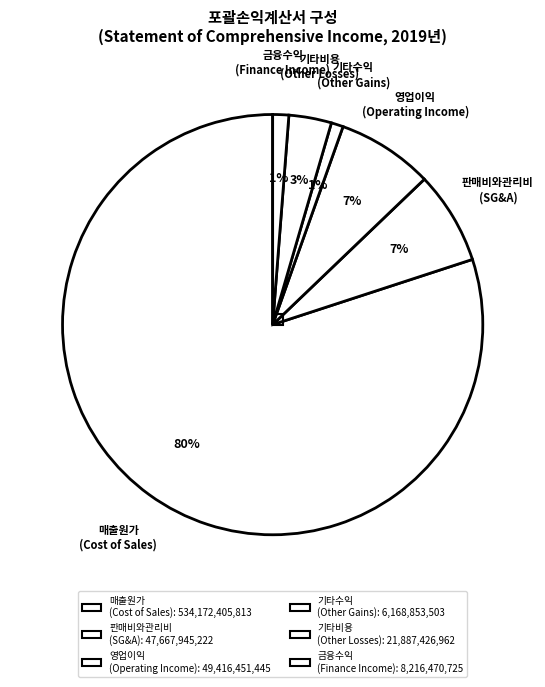

Between 금융수익 (Finance Income) and 매출원가 (Cost of Sales), which is larger?

매출원가 (Cost of Sales)